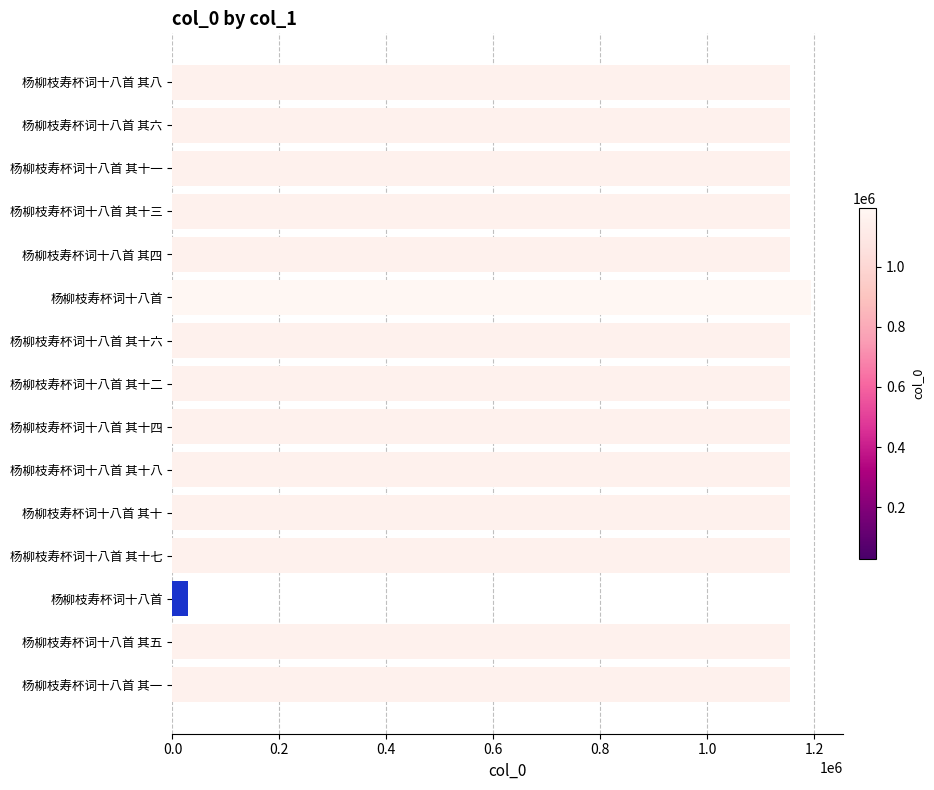

How many values are below 1154491?

7